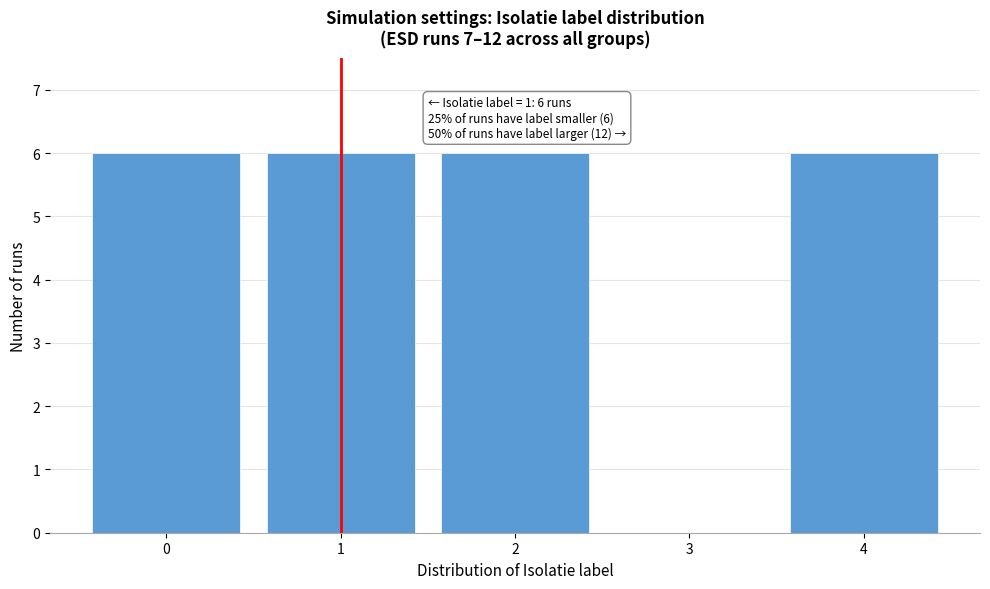

Reading left to right, what are all the values shown in this chart?

0=6	1=6	2=6	3=0	4=6